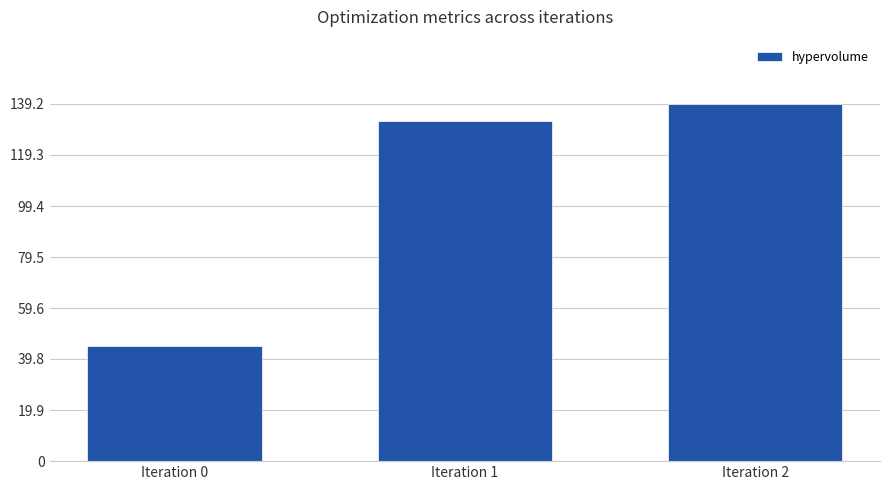

Between Iteration 2 and Iteration 1, which is larger?

Iteration 2